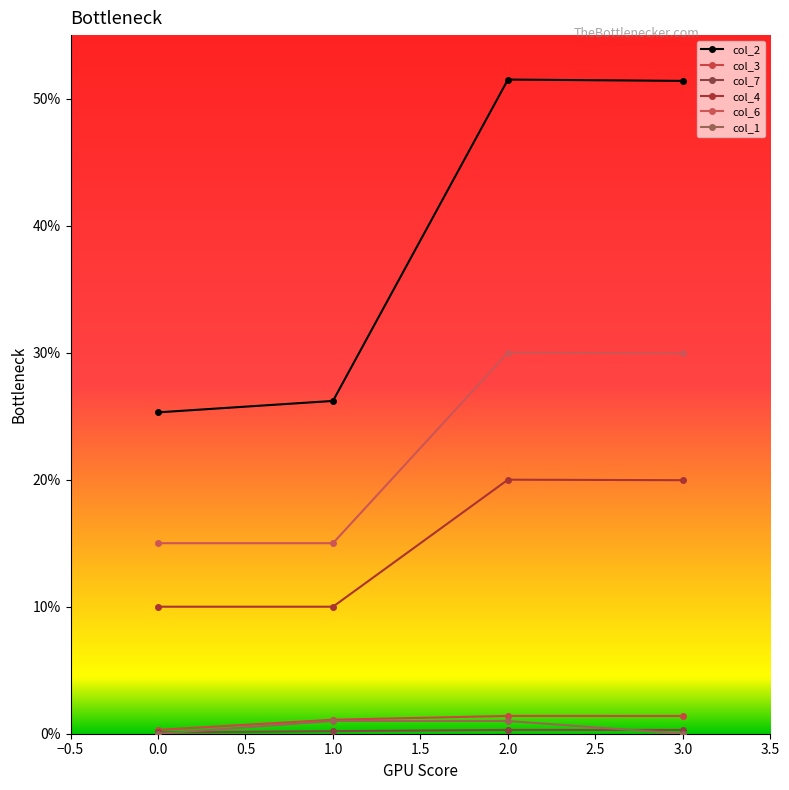

Reading left to right, what are all the values shown in this chart?

col_2: 25.3	26.2	51.5	51.4
col_3: 0.3	1.1	1.4	1.4
col_7: 0.1	0.2	0.3	0.3
col_4: 10.0	10.0	20.0	20.0
col_6: 15.0	15.0	30.0	29.9
col_1: 0.0	1.0	1.0	0.0